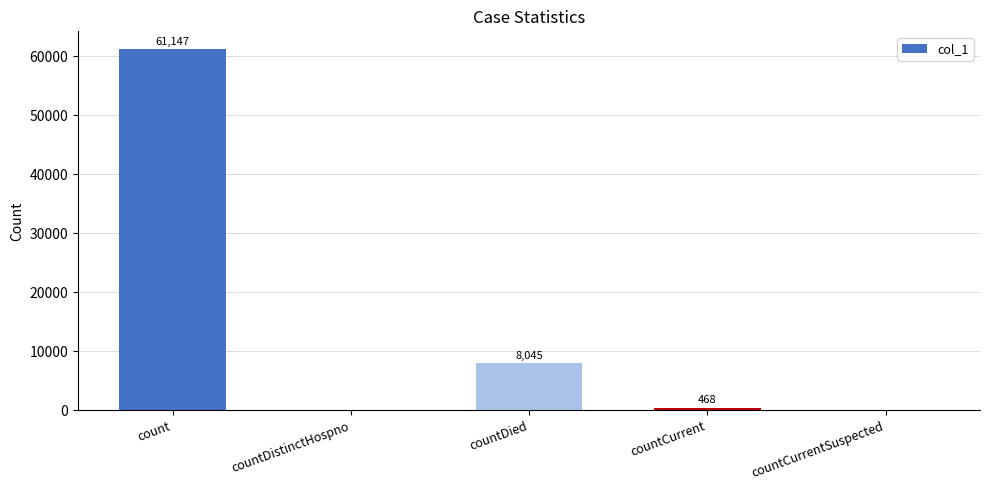

The chart shows a value of 12474 at countDied. True or false?

False